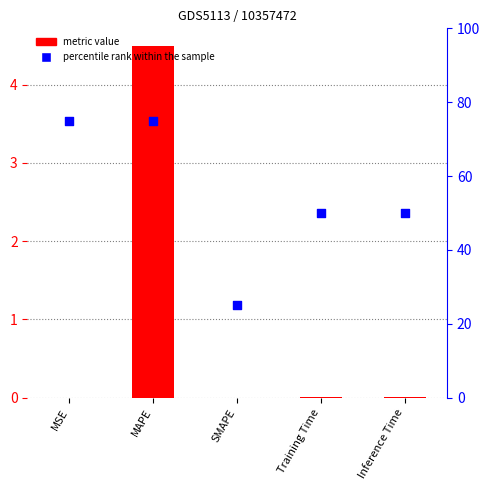

Which series has the largest total across all categories?

percentile rank within the sample